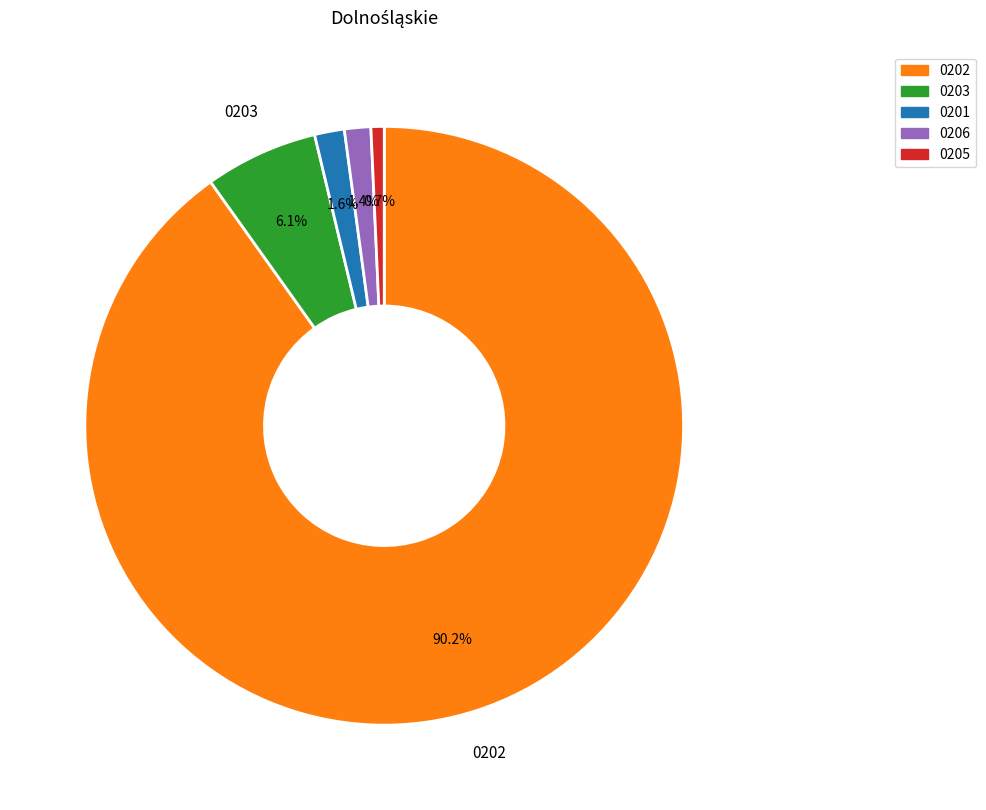

Is there any slice that represents more than half of the pie?

Yes